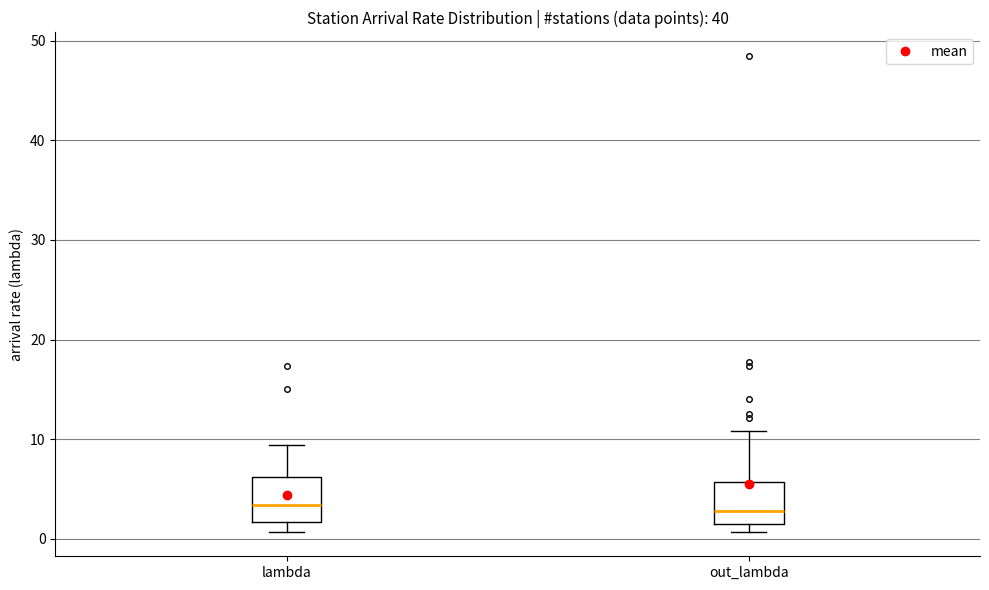

Where is the lower edge of the box for lambda on the y-axis? The values are not printed on the chart, so give them approximately, as read against the axis.

2